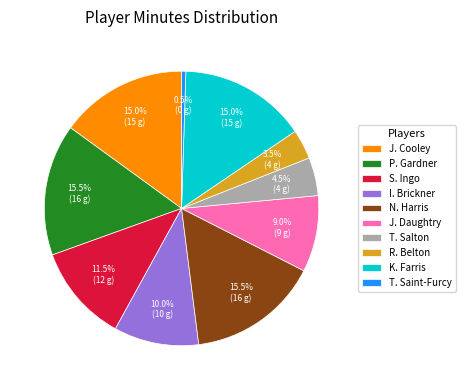

Which has a higher value, N. Harris or T. Salton?

N. Harris